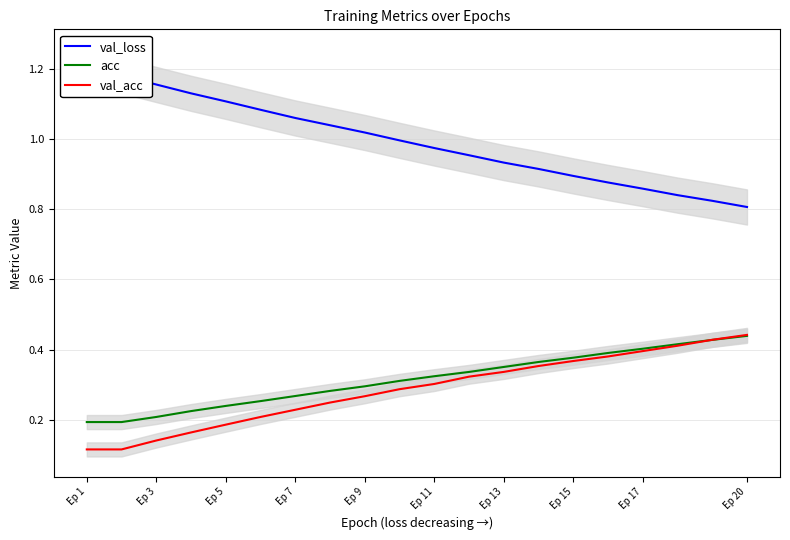

The value of val_acc at Ep 15 is 0.2. True or false?

False